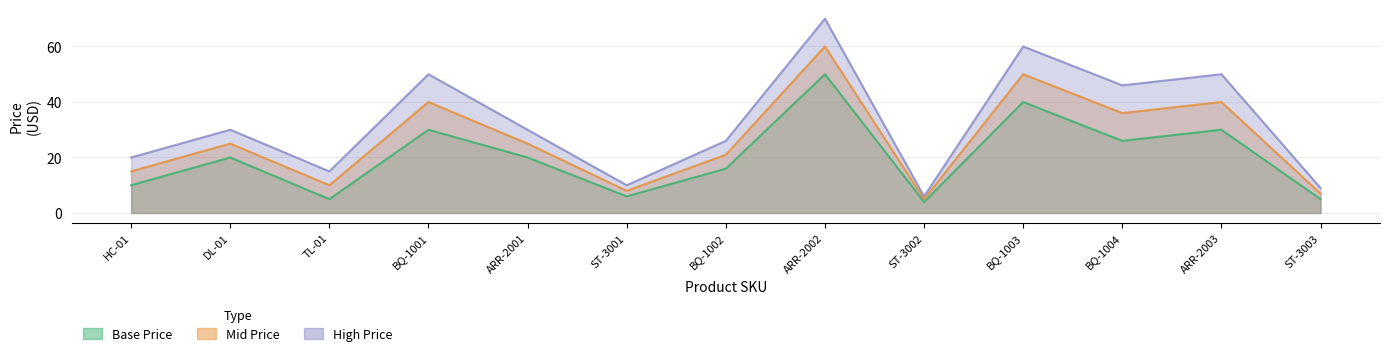

True or false: Base Price has more than 0 interior local peaks.

True